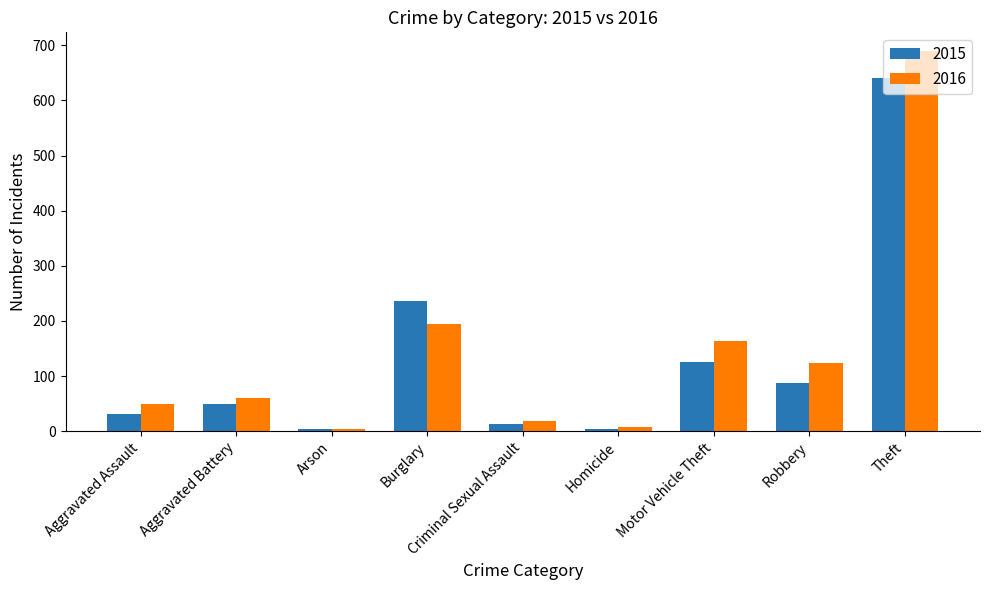

What is the label of the 5th bar from the left?

Criminal Sexual Assault